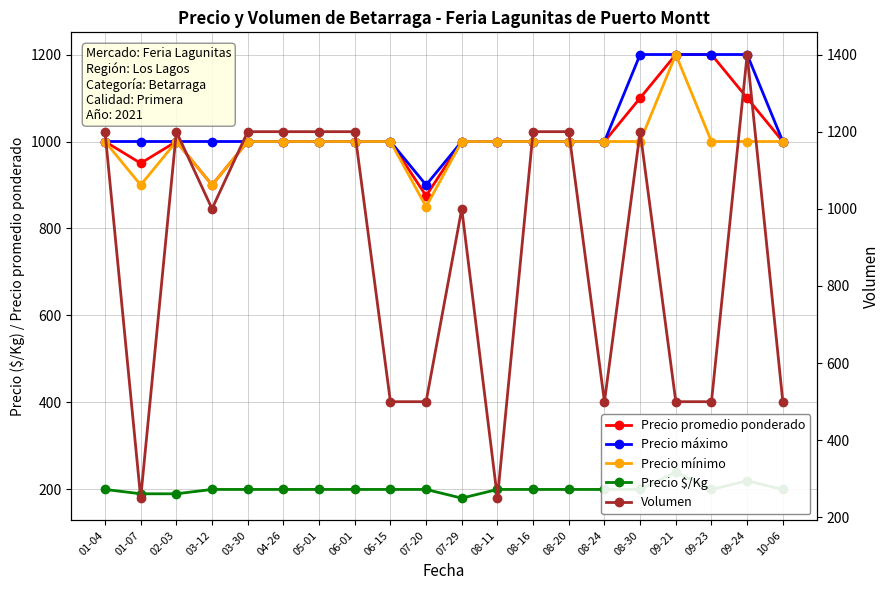

How many lines are shown in the chart?

5